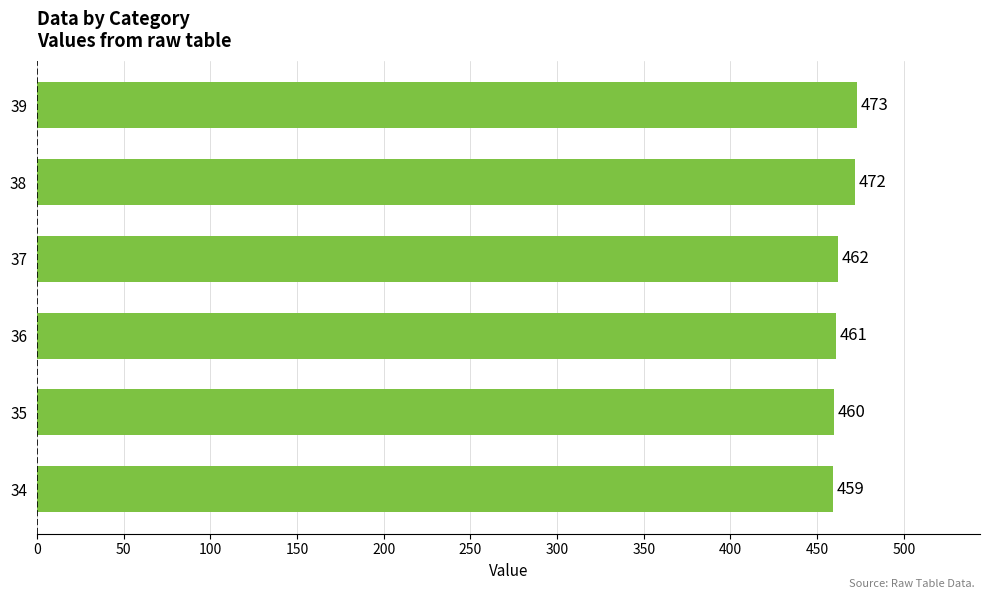

Reading bottom to top, list all the values displayed in this chart.

34=459	35=460	36=461	37=462	38=472	39=473